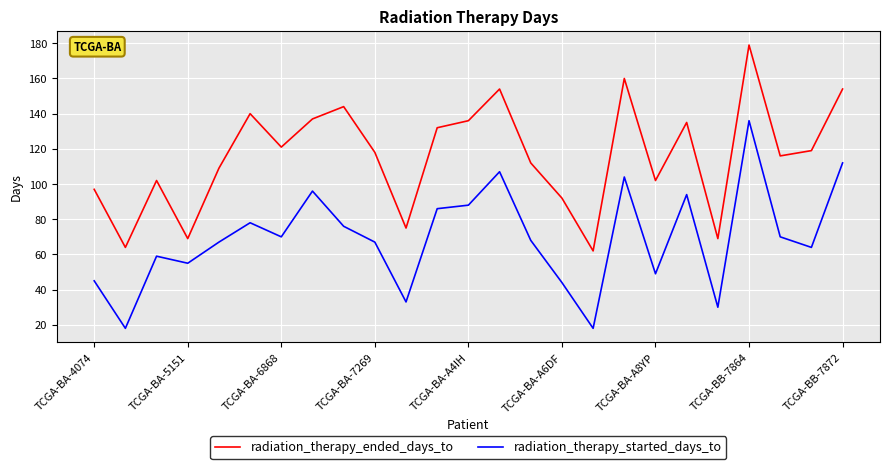

Which series has the largest total across all categories?

radiation_therapy_ended_days_to